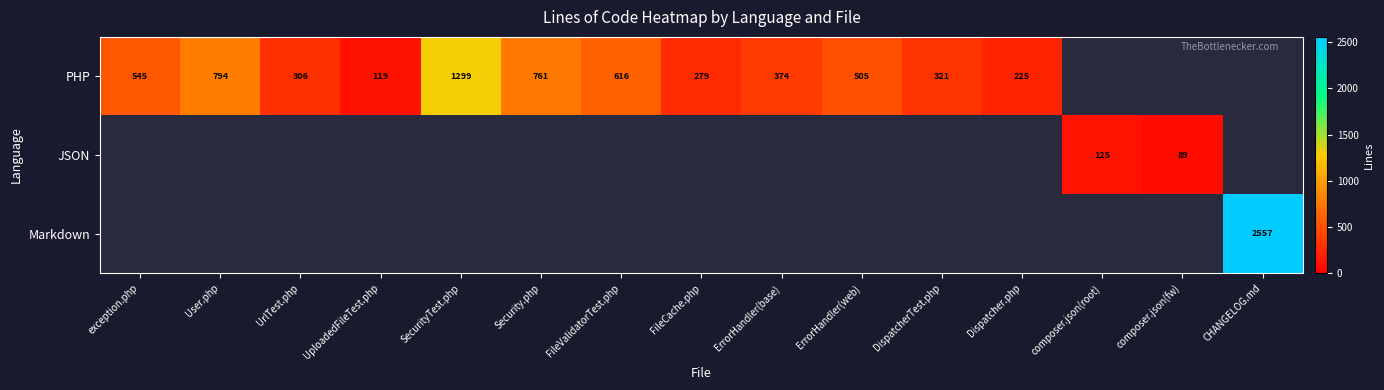

The value of PHP at Security.php is 761. True or false?

True